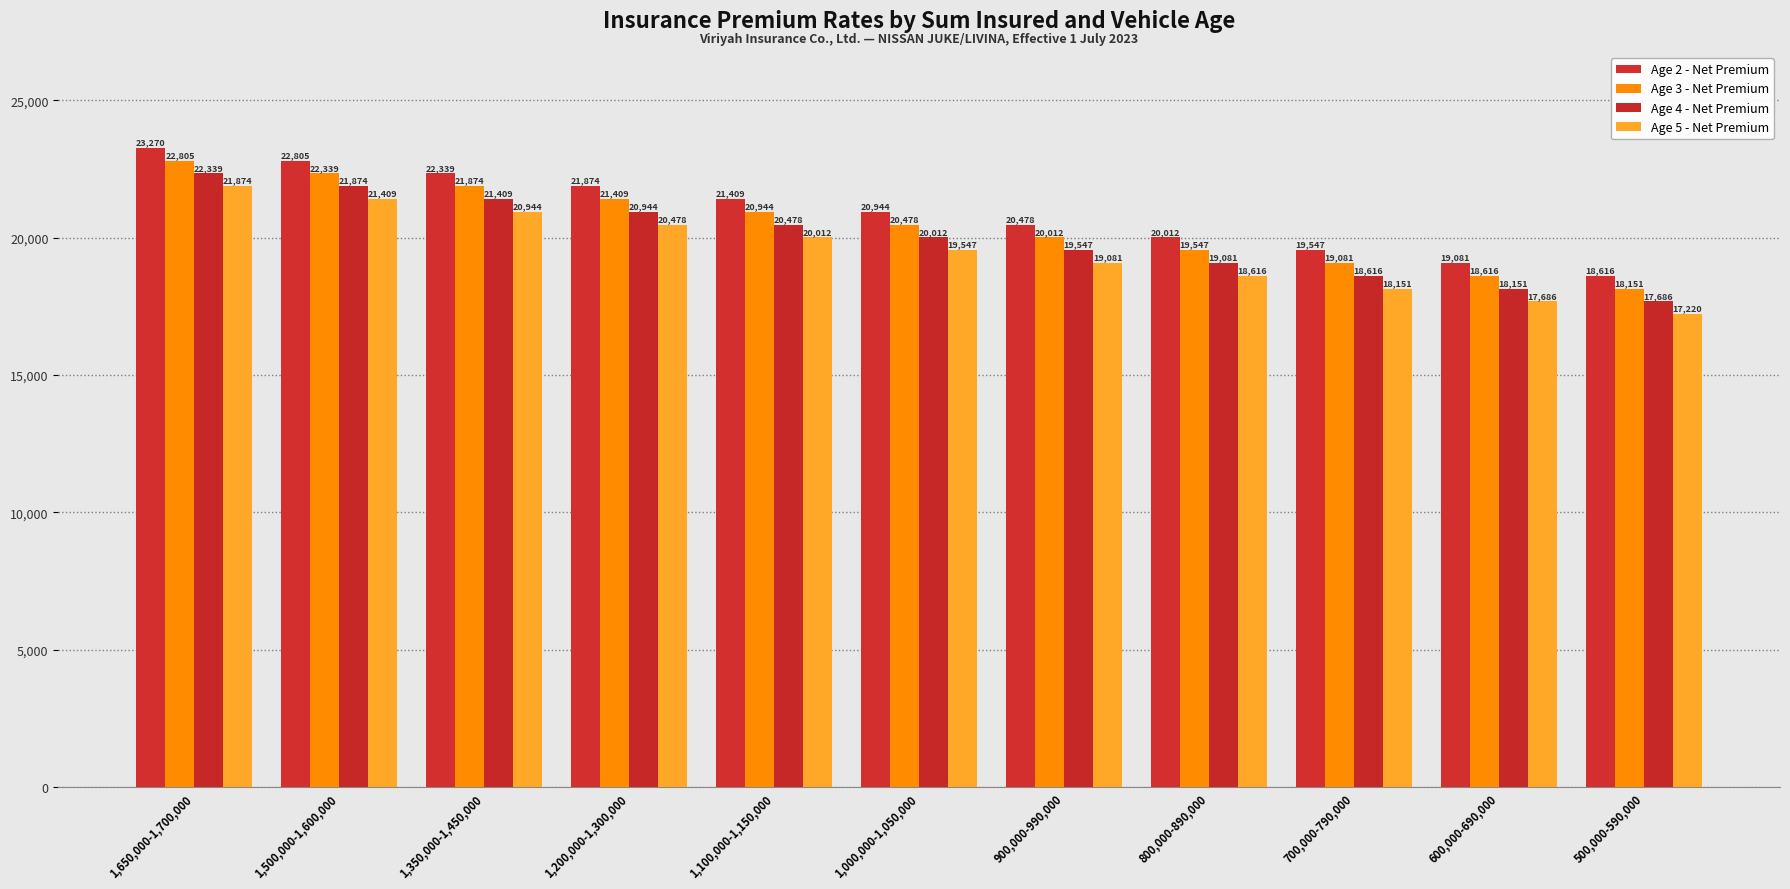

What position from the left is 1,100,000-1,150,000?

5